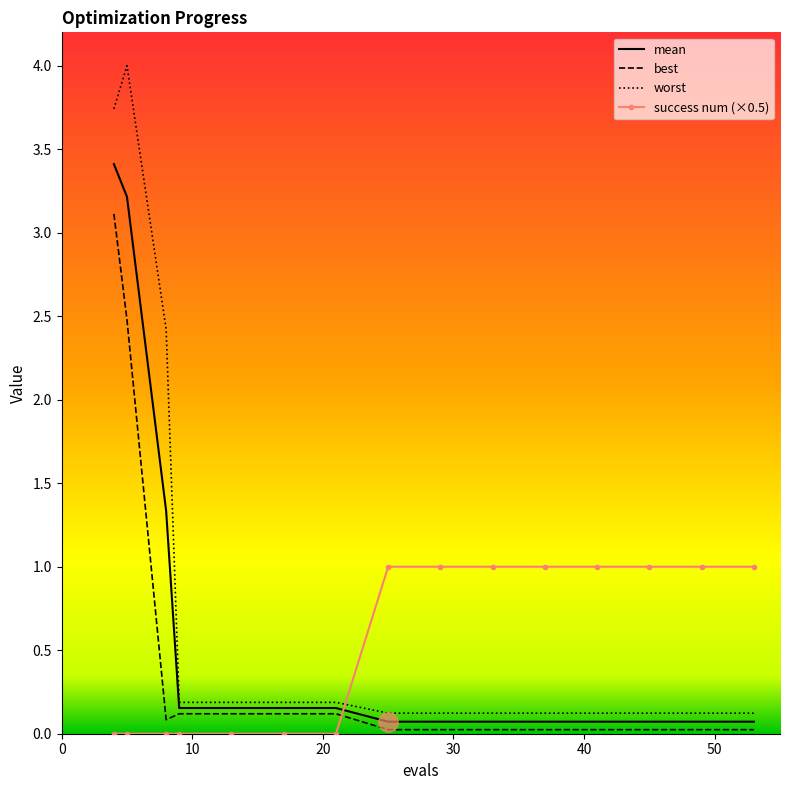

At how many categories does at least one series exceed 3?

2